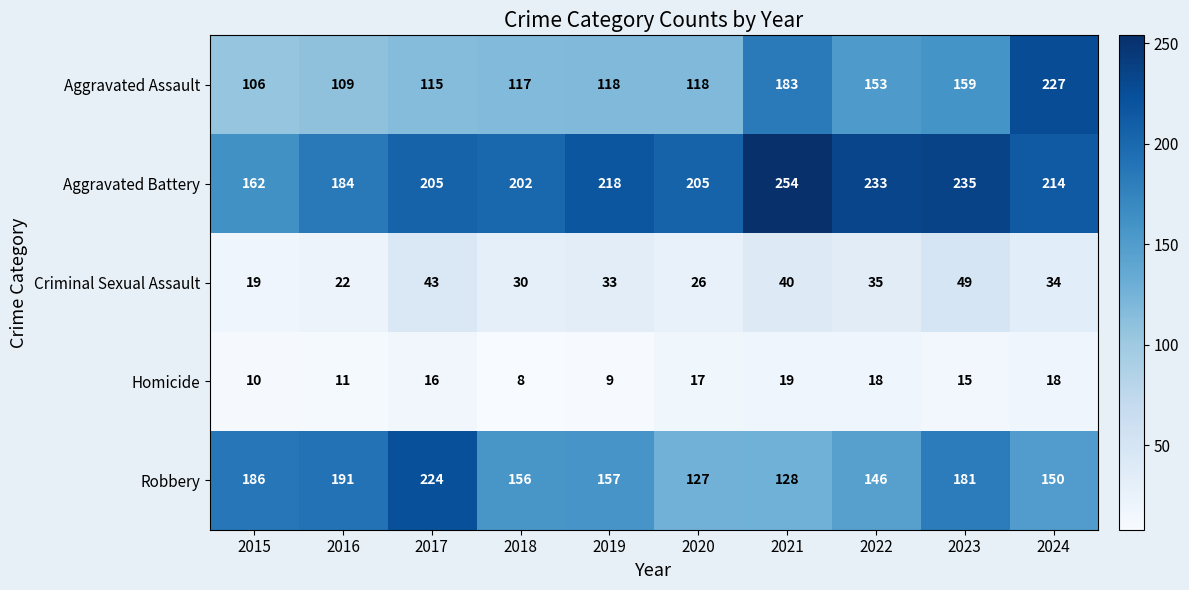

The value of Homicide at 2019 is 9. True or false?

True